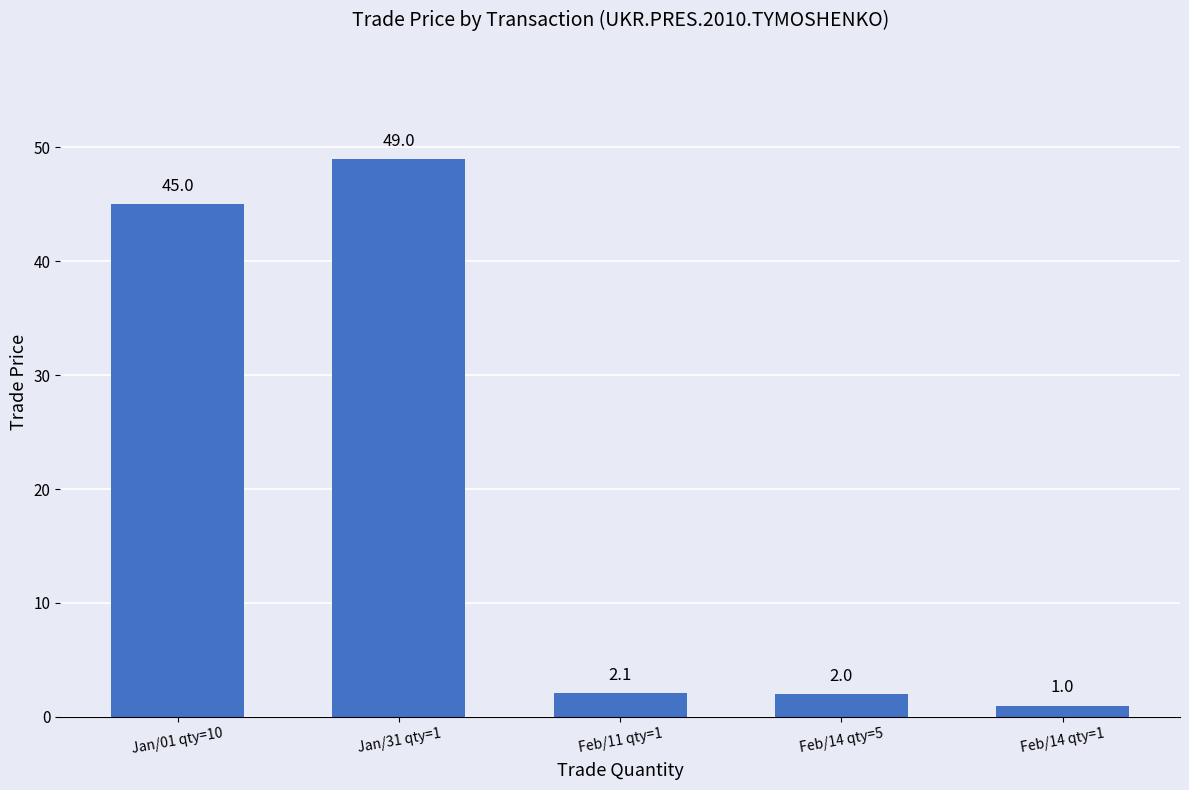

How many categories are shown in the chart?

5